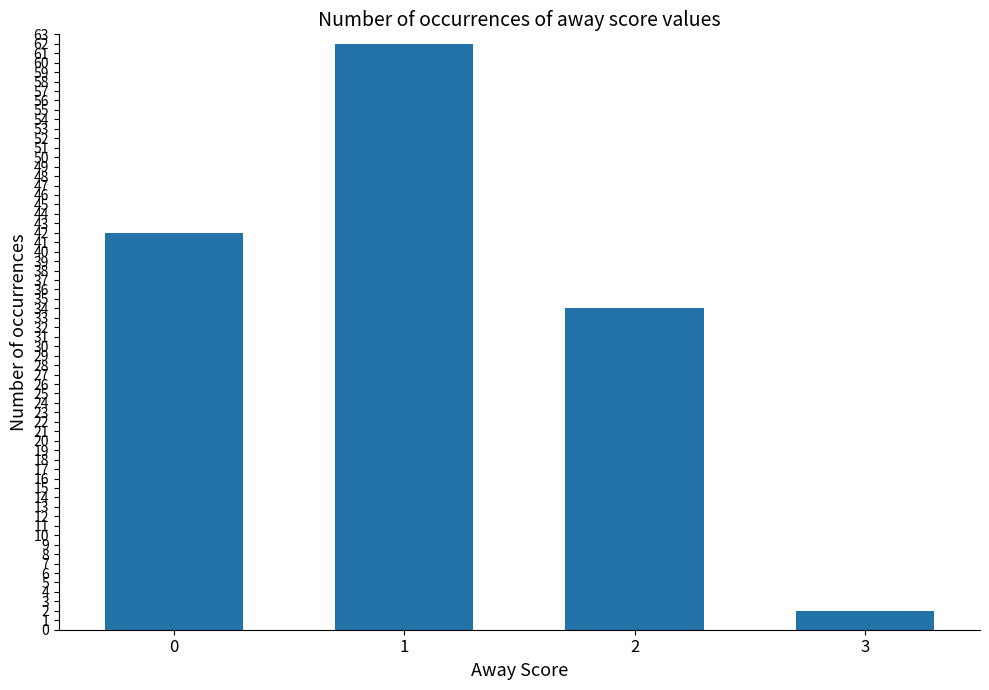

True or false: the data shows 62 at 1.

True